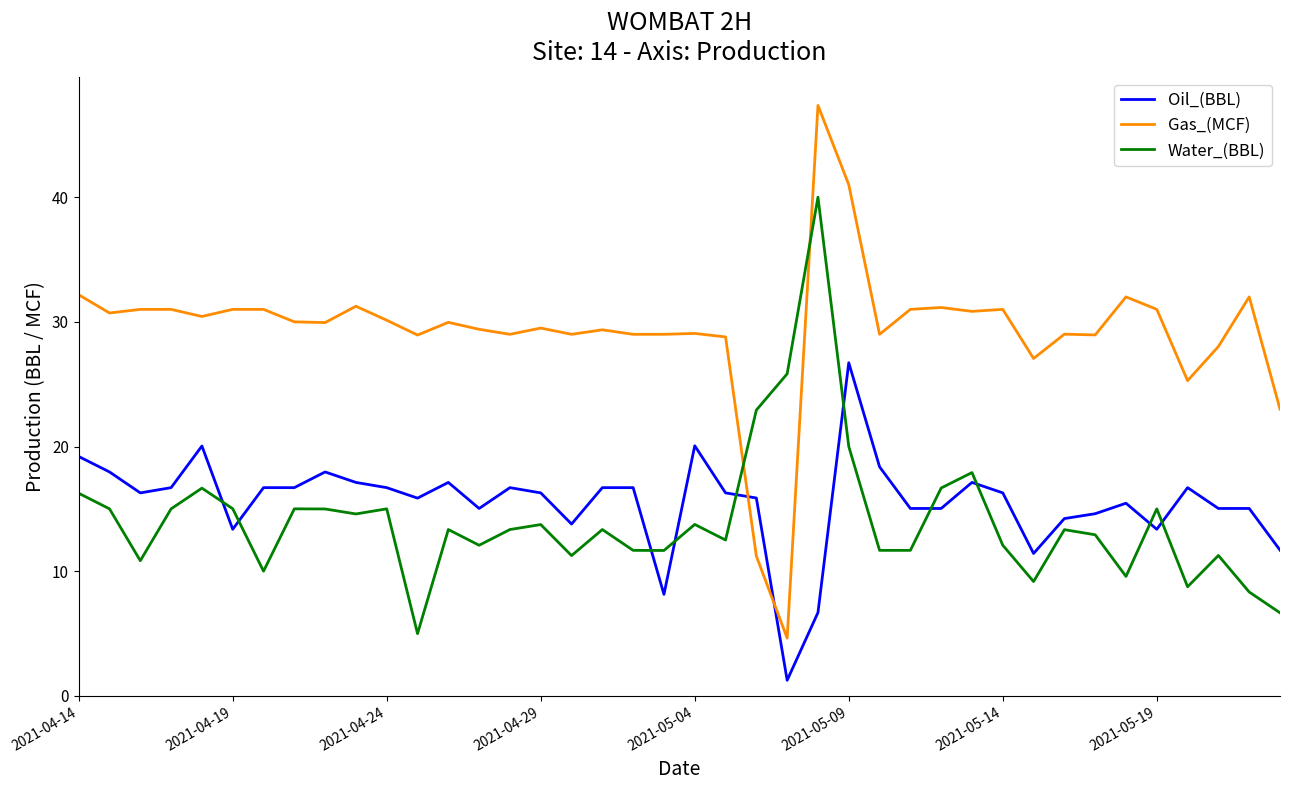

Does the chart display data point markers on the line(s)?

No